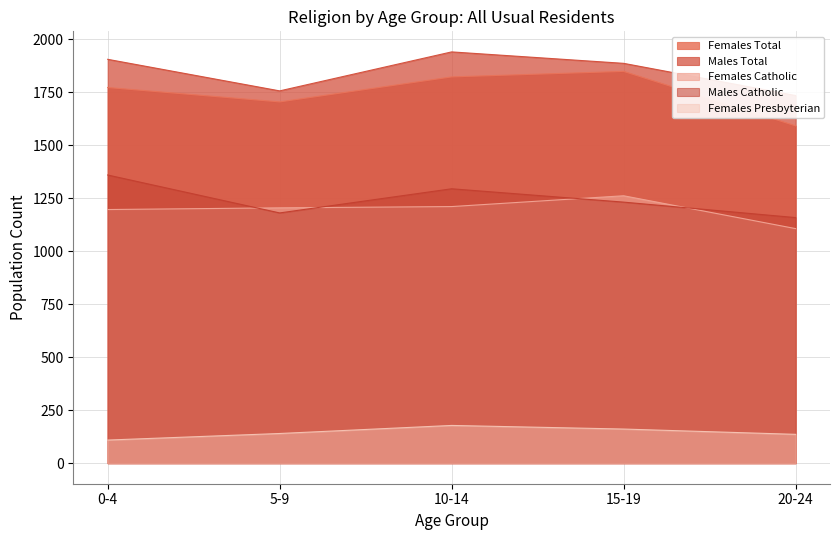

How many intersections are there between Females Catholic and Males Catholic?

4